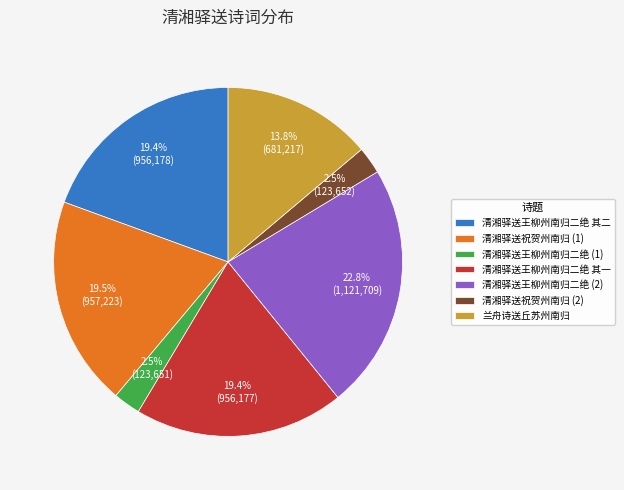

The 清湘驿送王柳州南归二绝 其一 slice represents 5% of the pie. True or false?

False